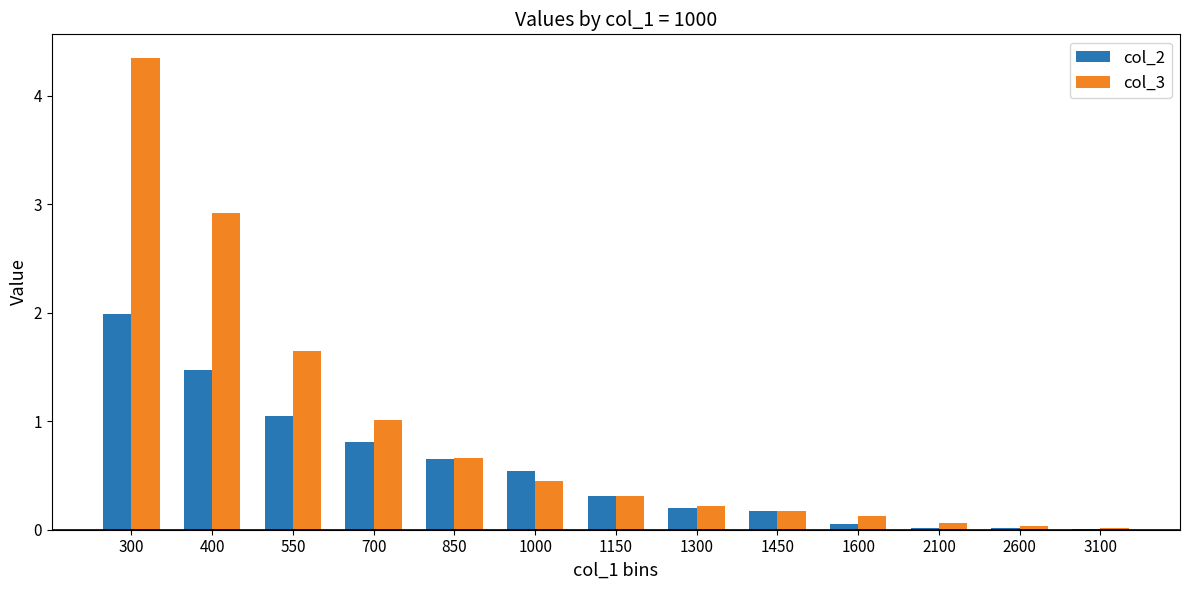

The col_2 series shows 0.1 at 1150. True or false?

False